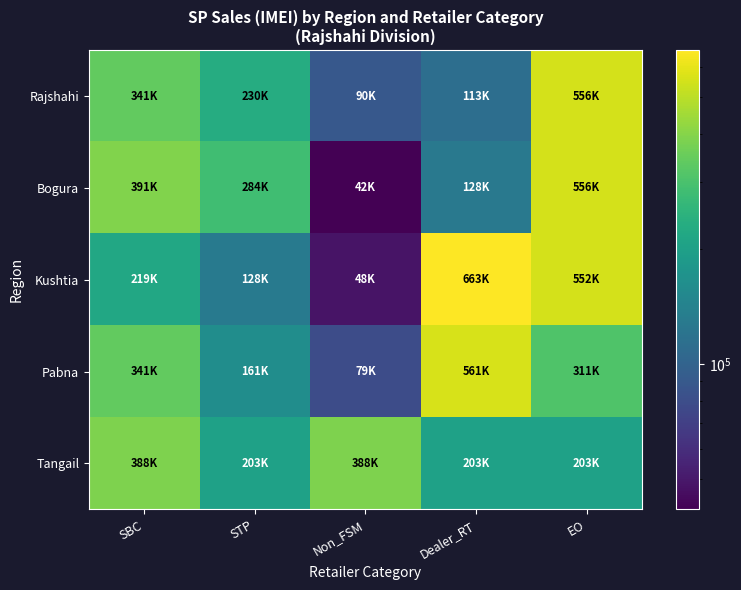

Between STP and Dealer_RT, which series saw the biggest shift?

Kushtia